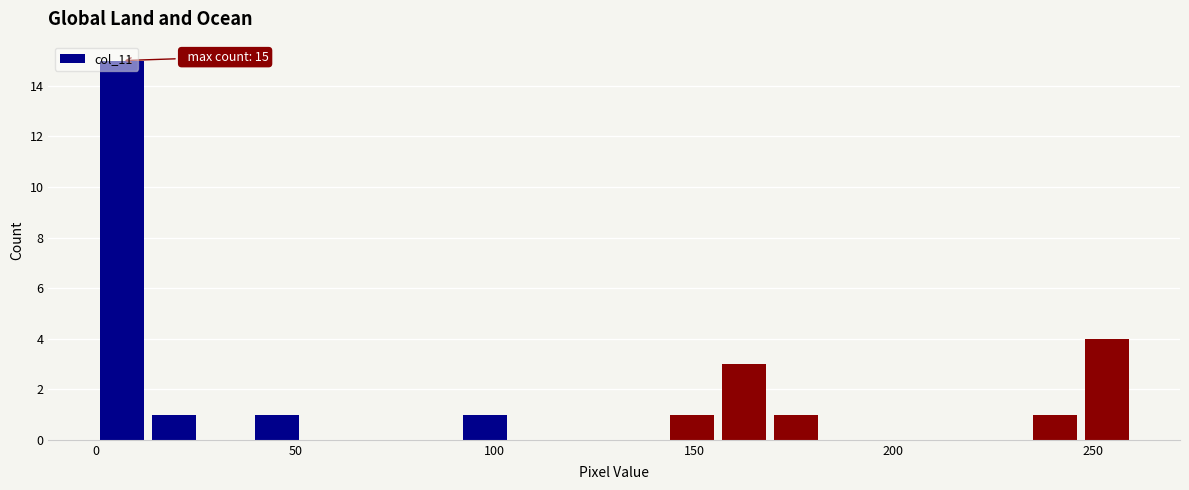

Around what value on the x-axis is the tallest bar? Give the approximate position of its centre, as read against the axis.

5